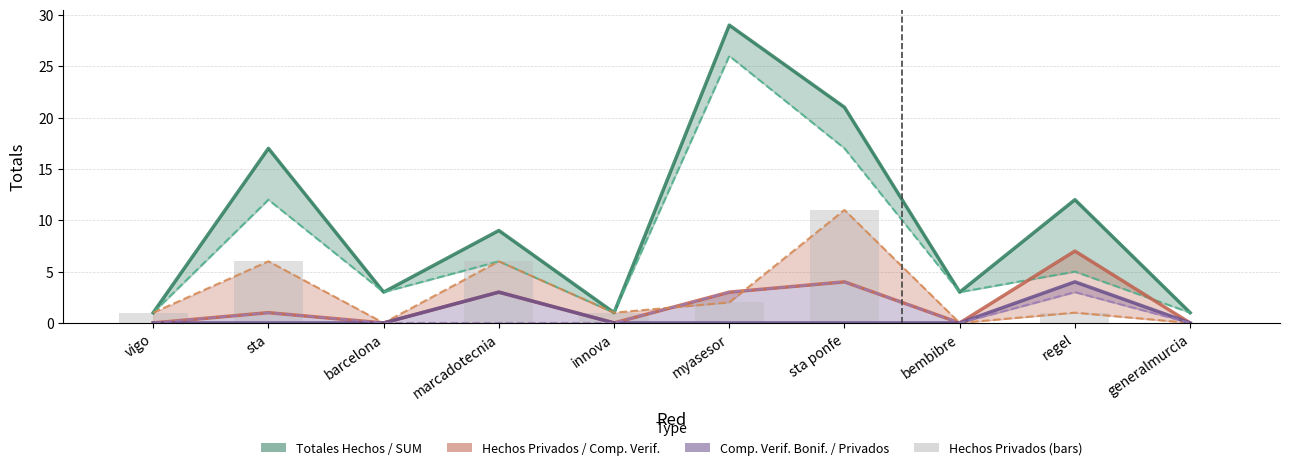

What is the label of the 7th bar from the left?

sta ponfe